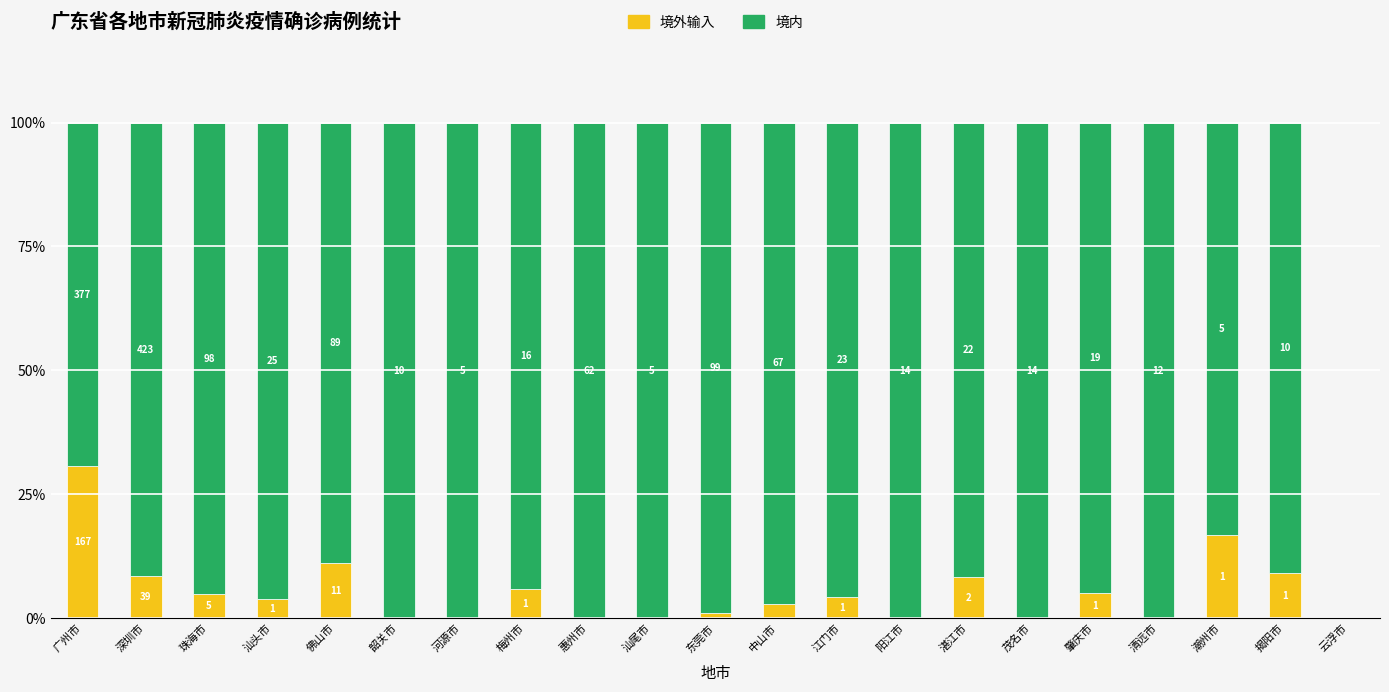

Which series has the largest total across all categories?

境内